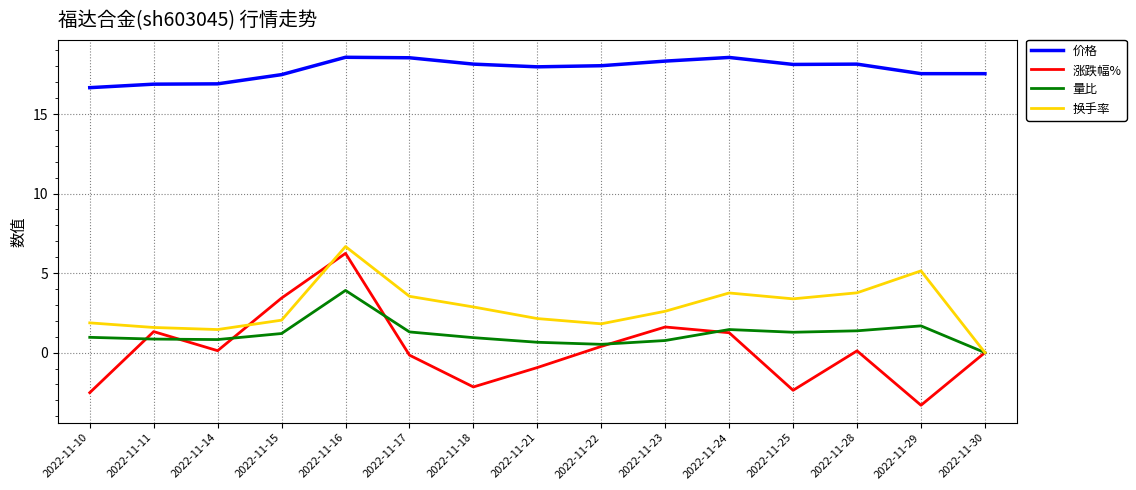

What is the smallest value displayed?

-3.3